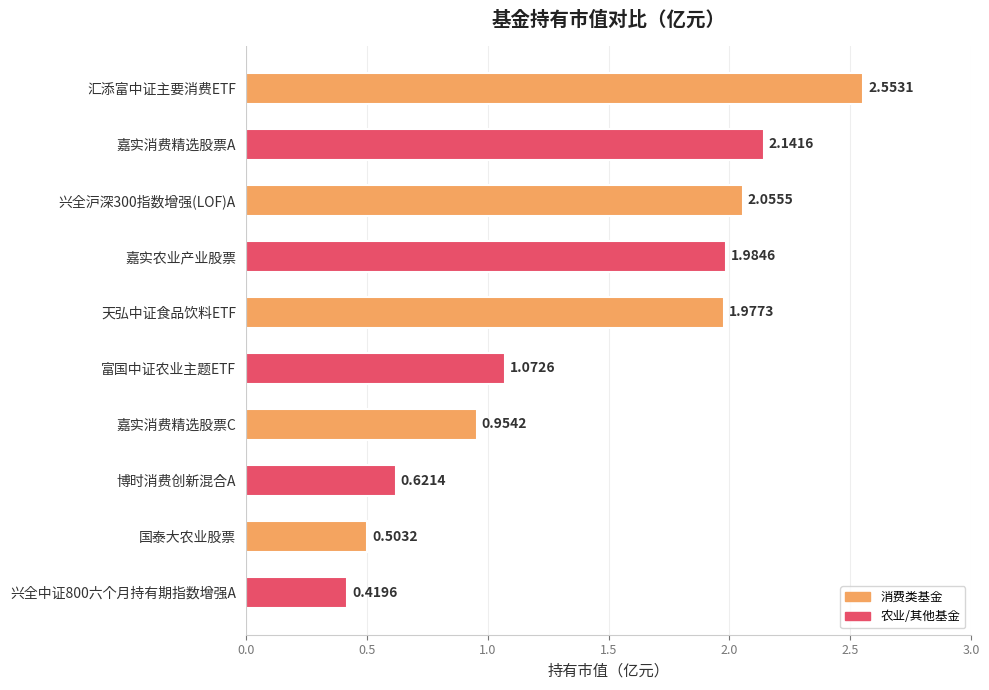

What is the label of the 5th bar from the top?

天弘中证食品饮料ETF